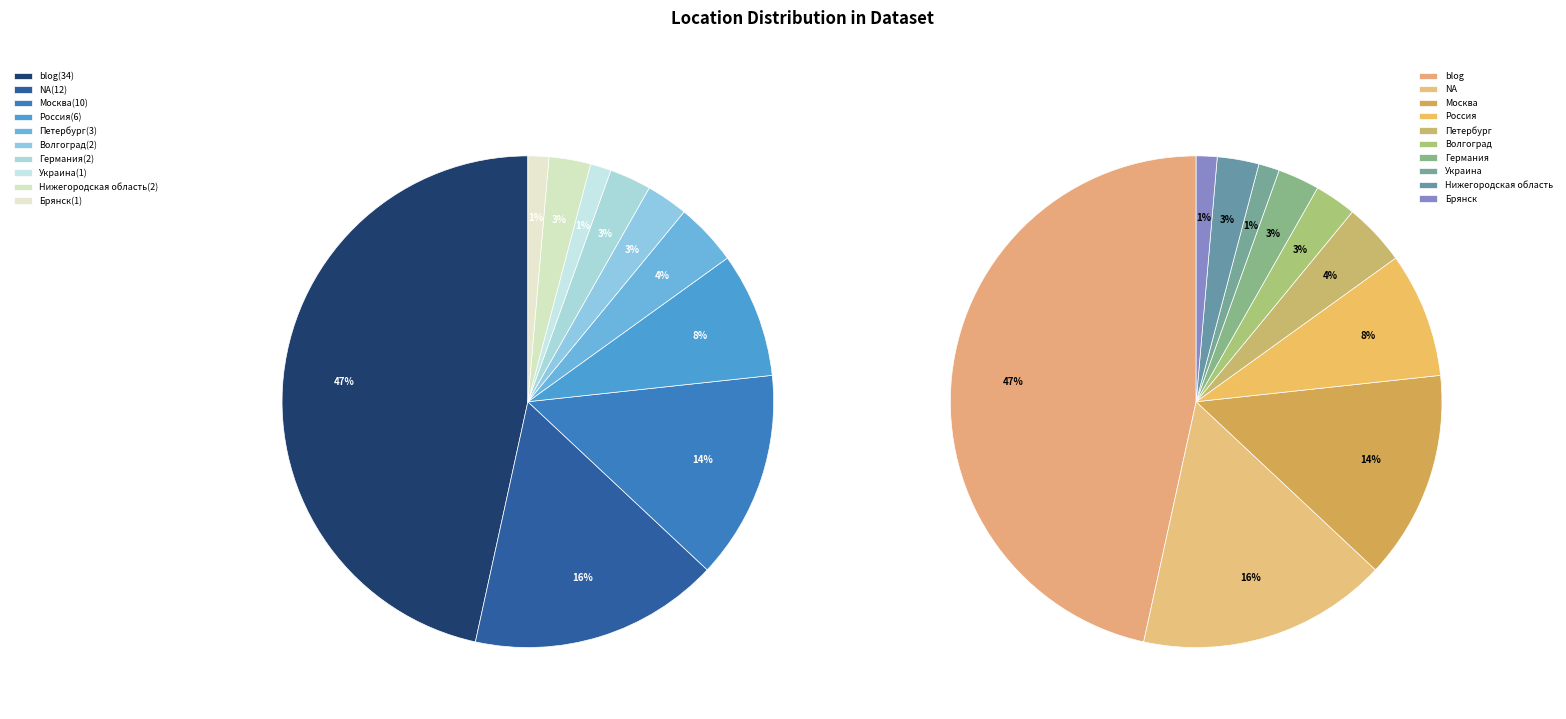

True or false: Германия accounts for 1% of the total.

False